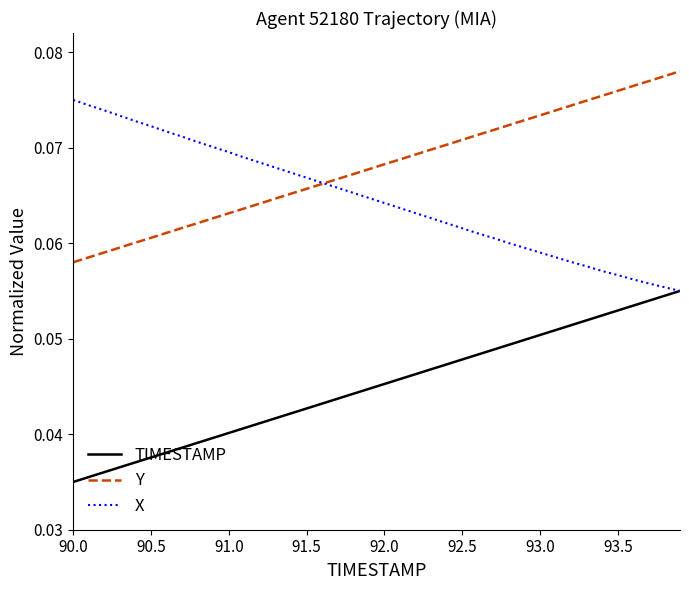

True or false: TIMESTAMP and Y cross at least once.

False